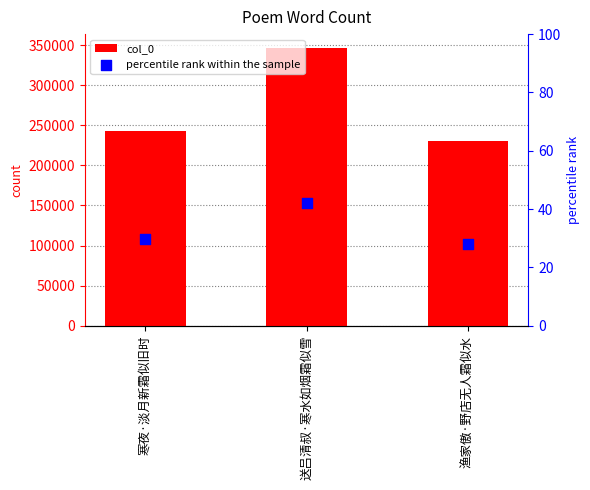

At which category is the sum across all series the highest?

送吕清叔·寒水如烟霜似雪